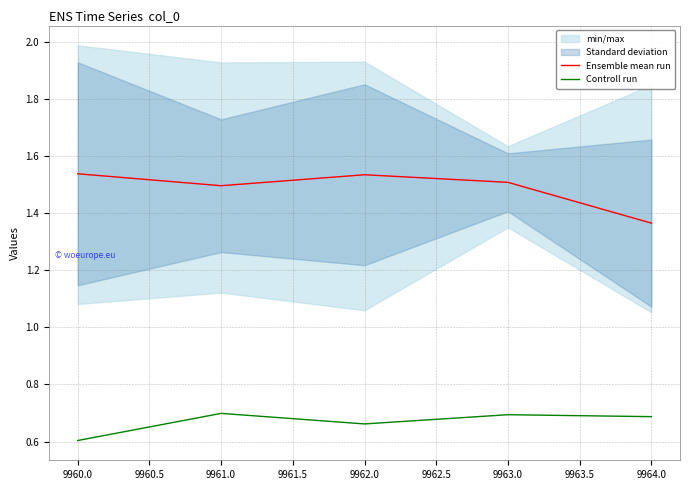

Which series has the largest range (max minus min)?

Ensemble mean run